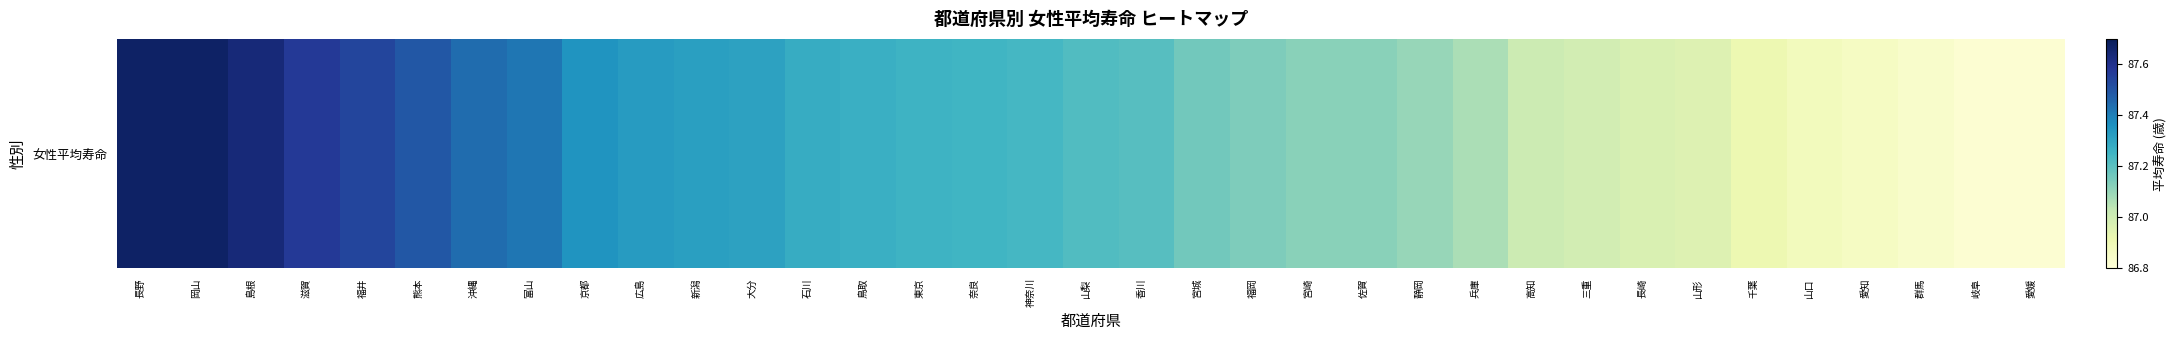

Where is the data nearest to the value 87?

高知